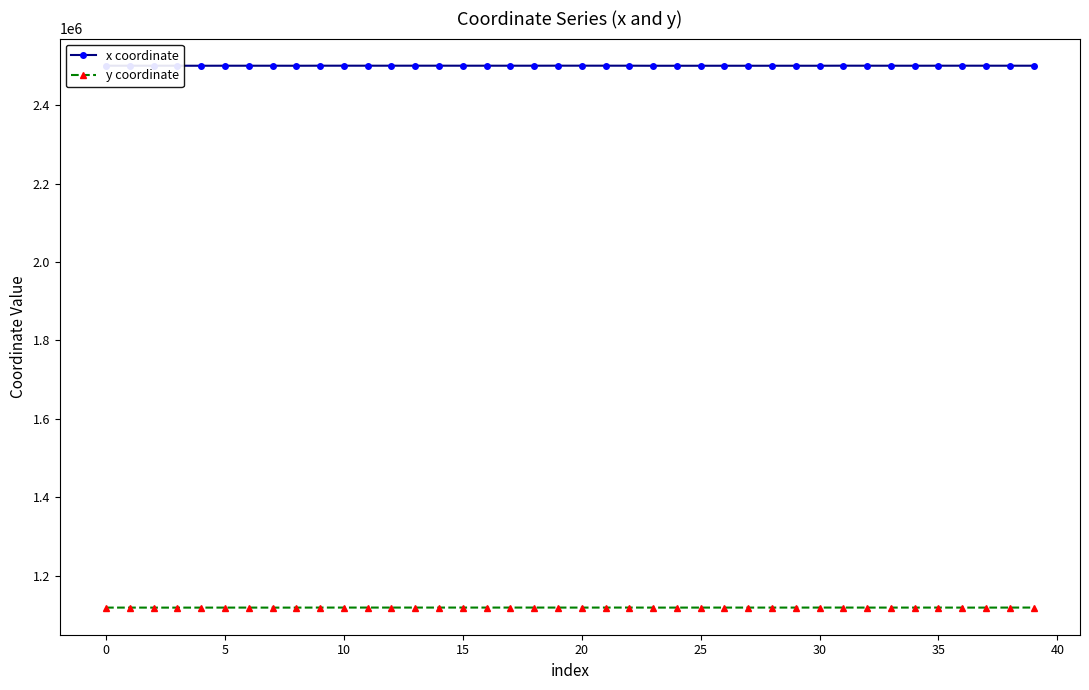

True or false: x coordinate has more than 2 interior local peaks.

True